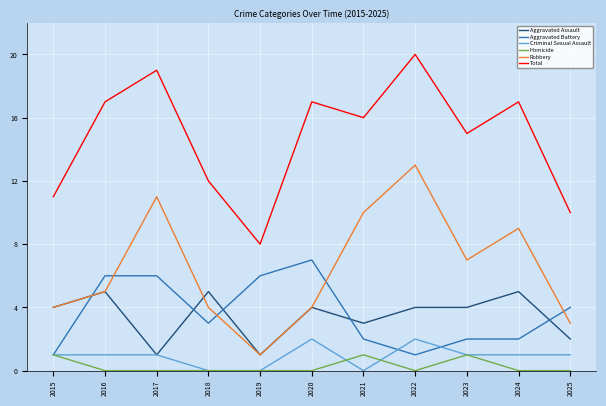

Between which two adjacent categories do Aggravated Assault and Aggravated Battery first intersect?

2015 and 2016